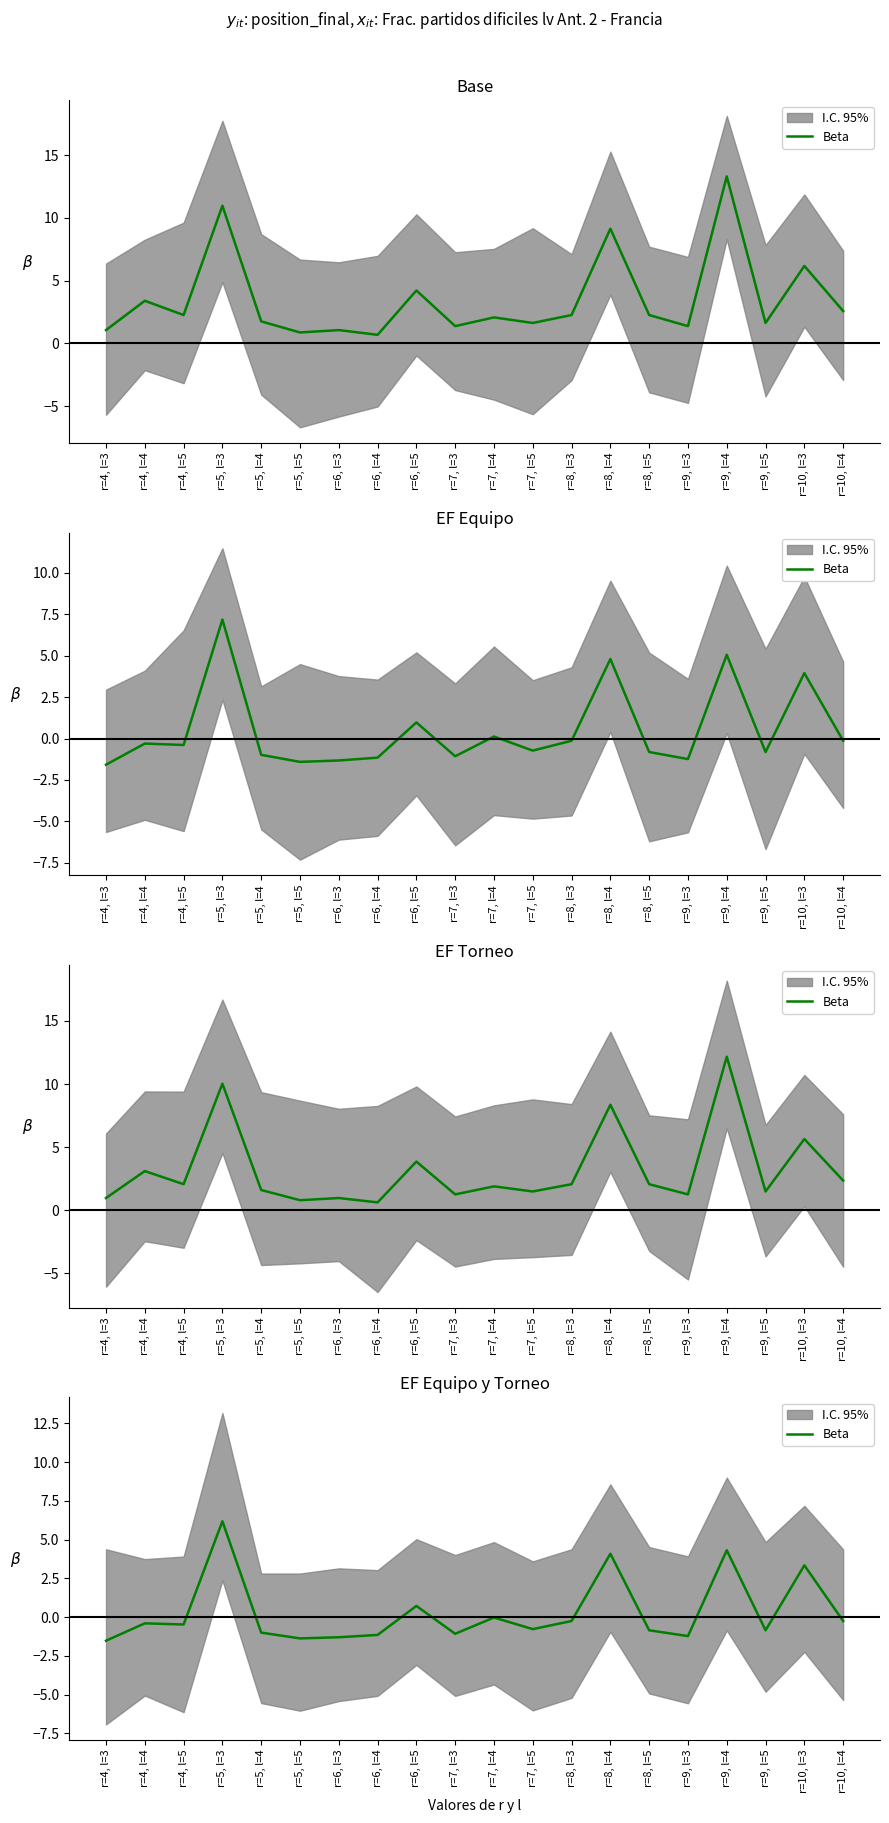

What value does the data have at r=6, l=5?

0.7